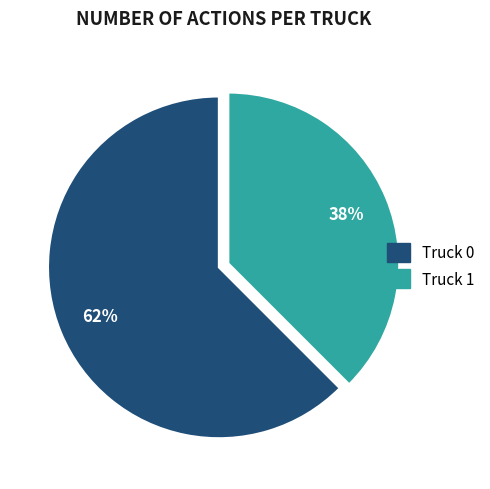

Which category accounts for the majority?

Truck 0